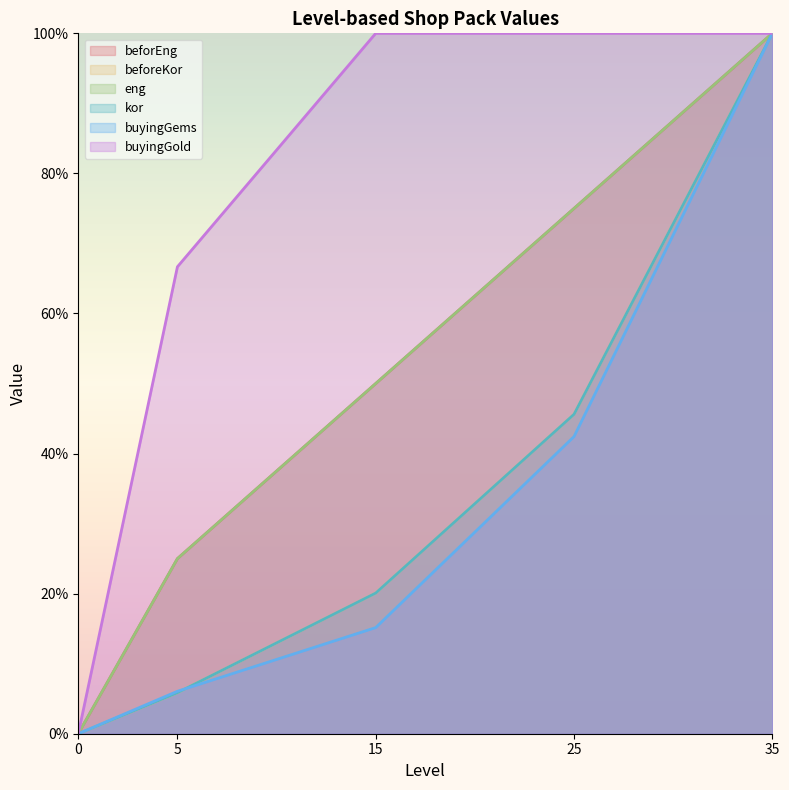

How many distinct data groups are displayed?

6